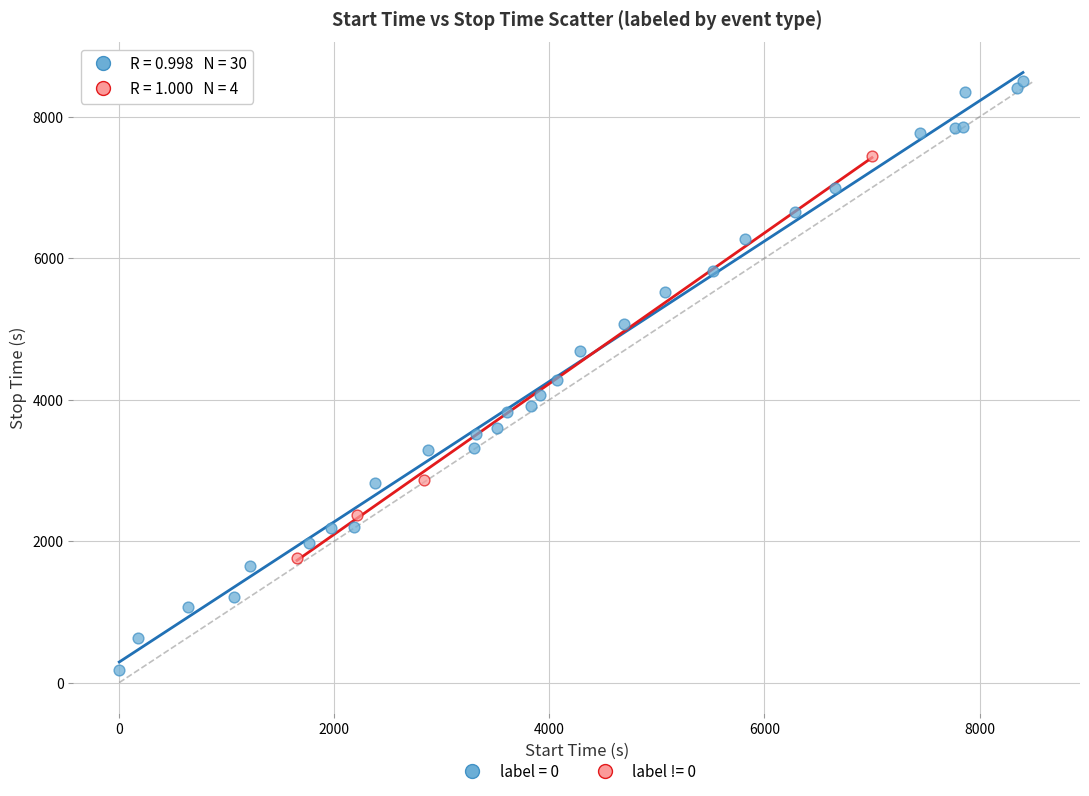

Which series reaches the maximum Y coordinate?

label = 0